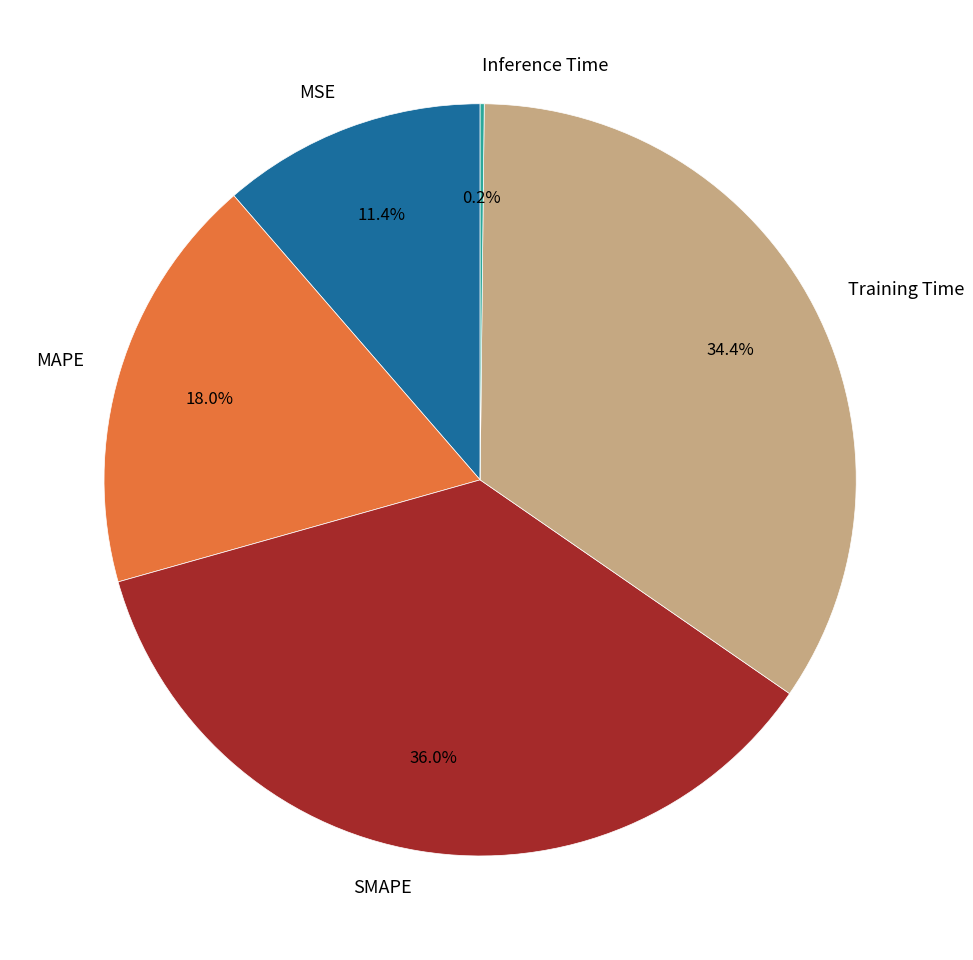

To the nearest percent, what percentage of the pie is Training Time?

34%